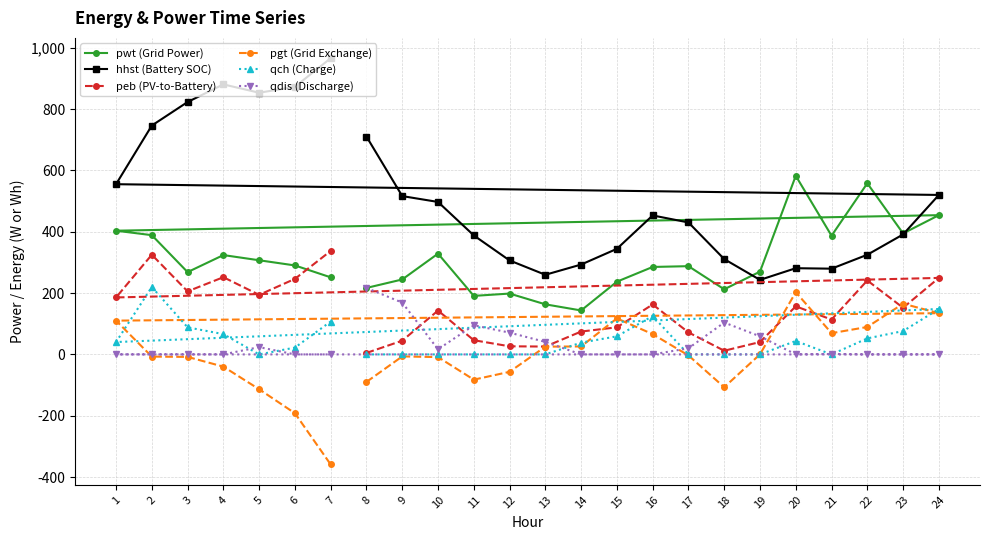

What is the total value across all series at 9?

968.2